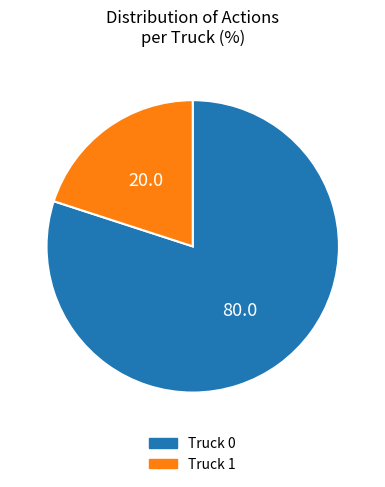

Is the sum of Truck 1 and Truck 0 greater than half?

Yes